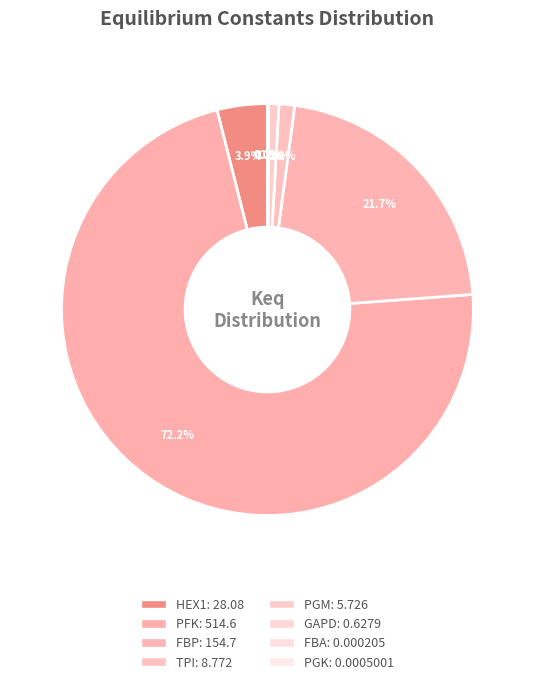

To the nearest percent, what is the combined percentage of PGM and HEX1?

5%